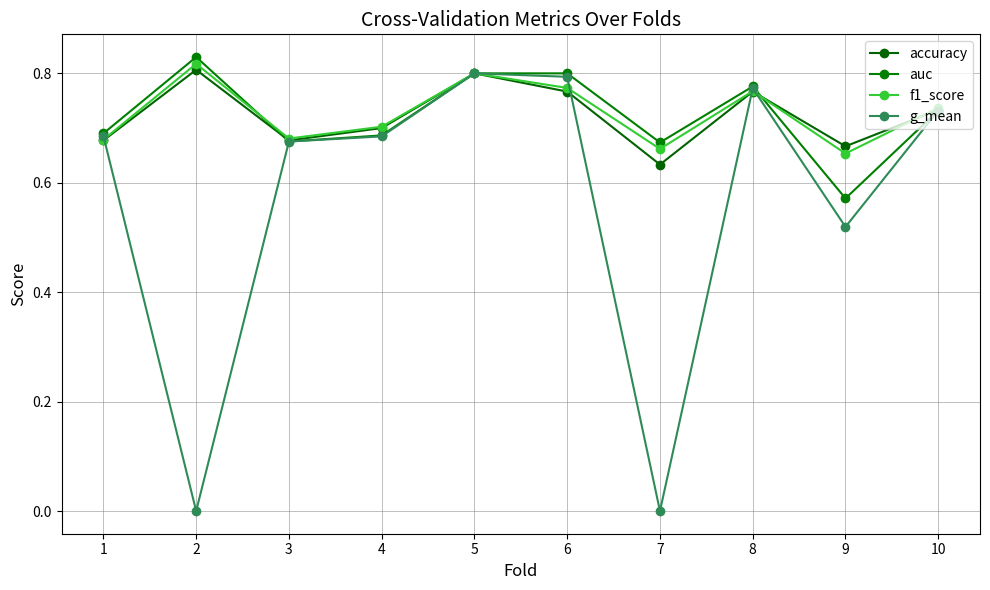

The auc series shows 1.2 at 7. True or false?

False